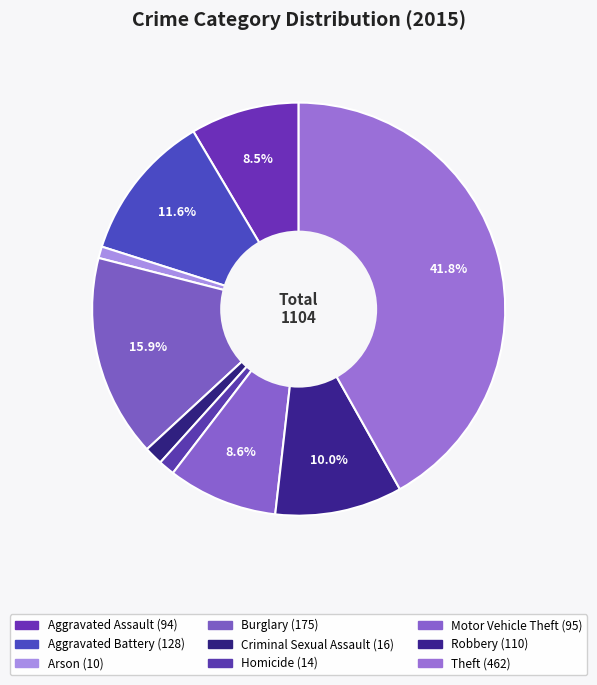

Combined, do Aggravated Assault and Aggravated Battery account for over 50%?

No